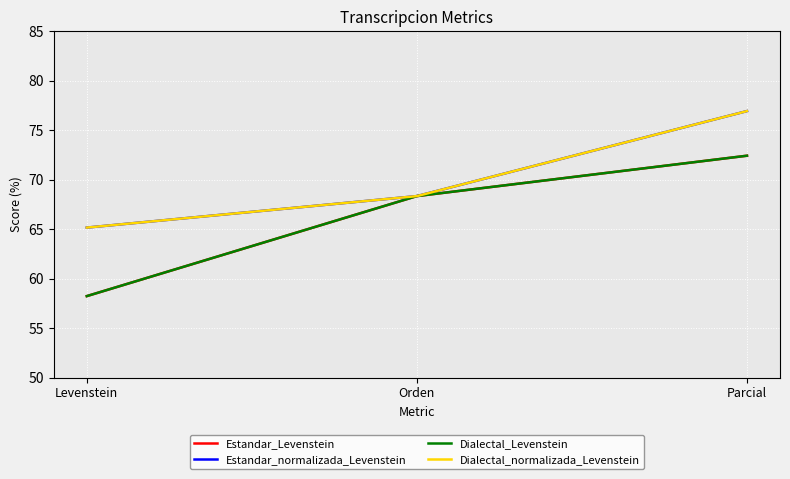

Is this an area chart (filled region under the line)?

No